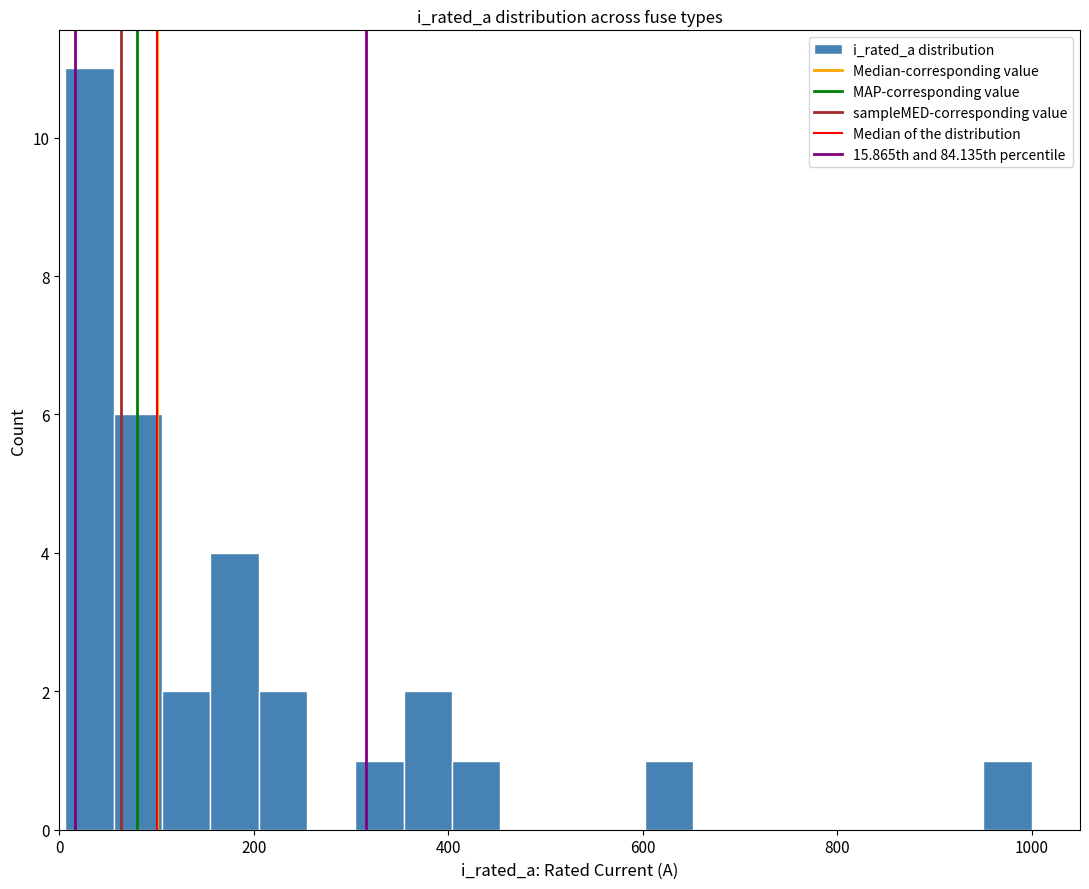

Around what value on the x-axis is the tallest bar? Give the approximate position of its centre, as read against the axis.

40